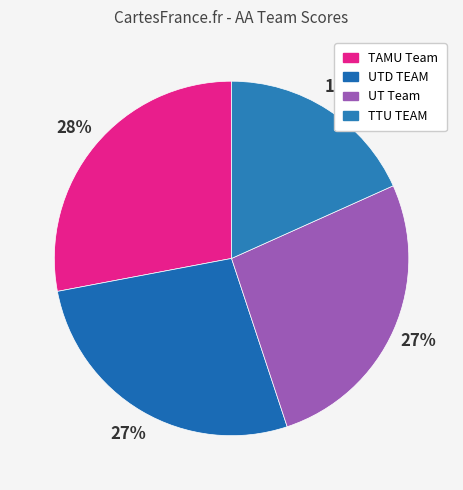

What is the largest slice in the pie chart?

TAMU Team